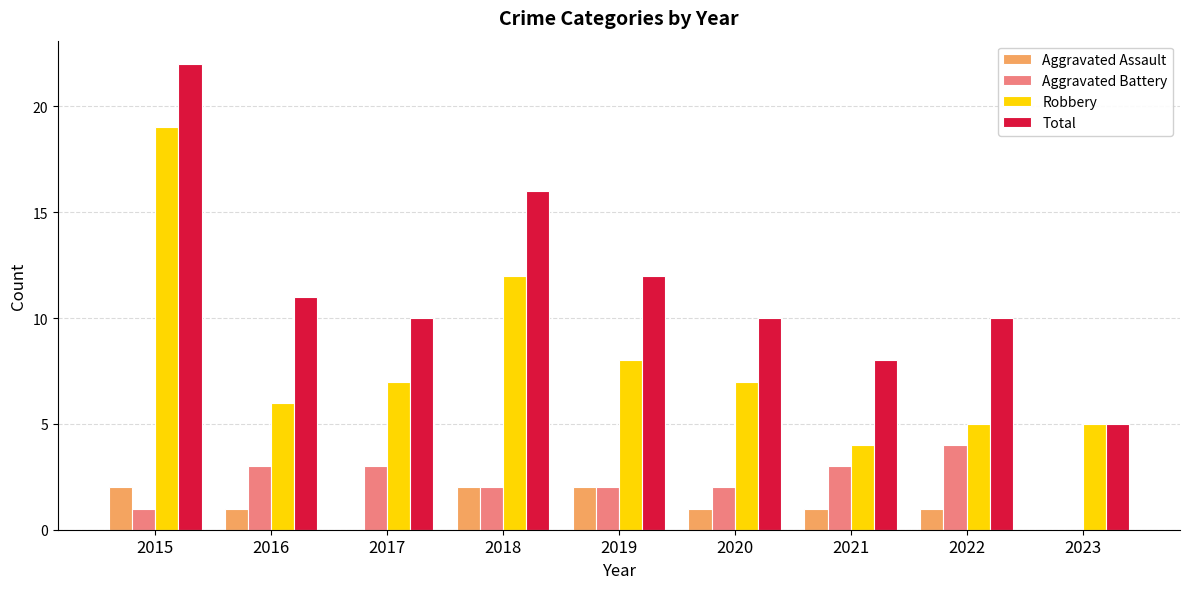

At which label does Aggravated Battery first exceed 2?

2016